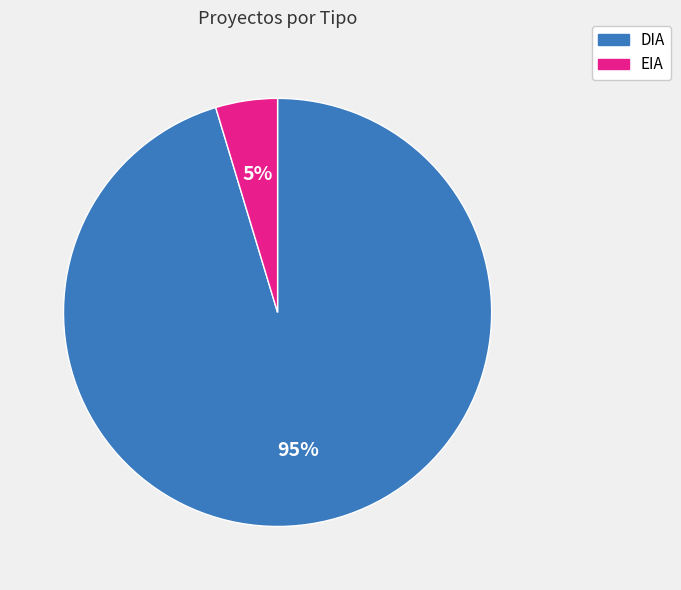

Is it true that EIA is 5% of the pie?

True